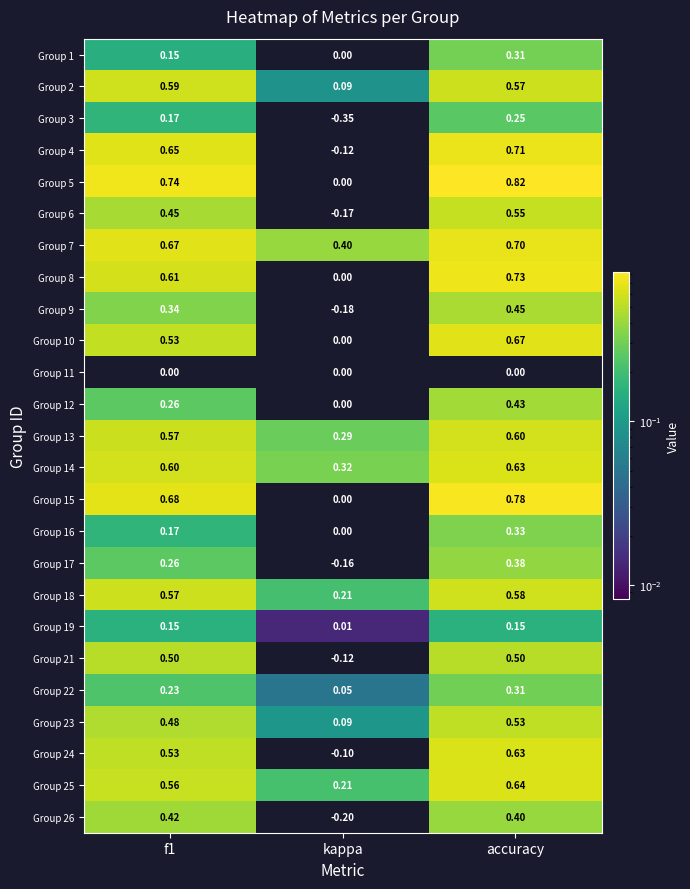

Which series has the widest spread of values?

Group 4